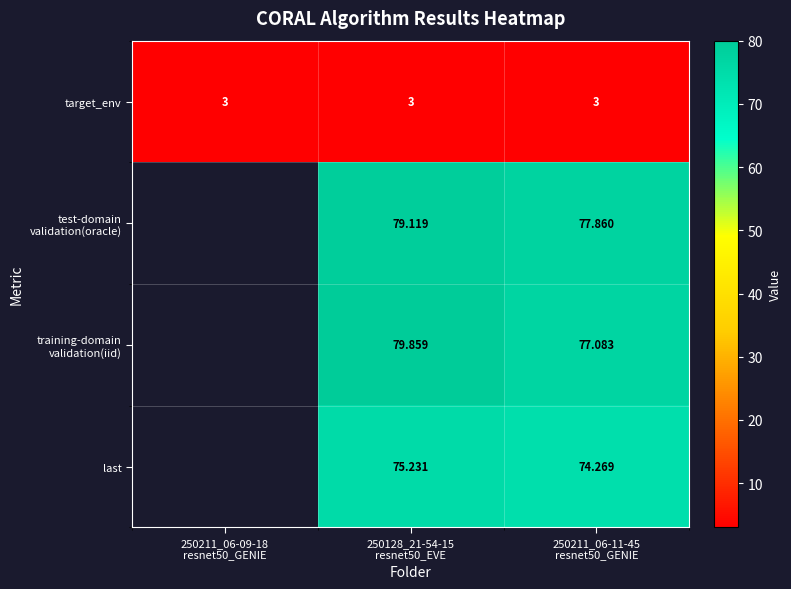

Which label corresponds to the largest value in the chart?

250128_21-54-15
resnet50_EVE